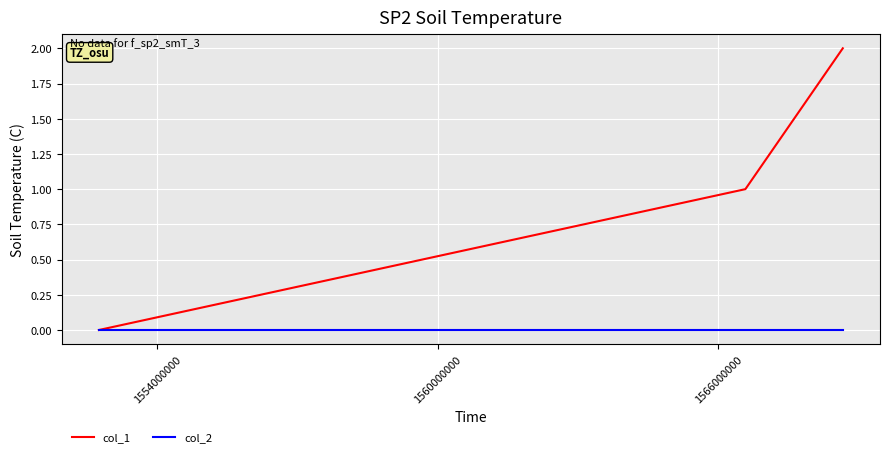

How many col_1 values are between 0 and 2?

3